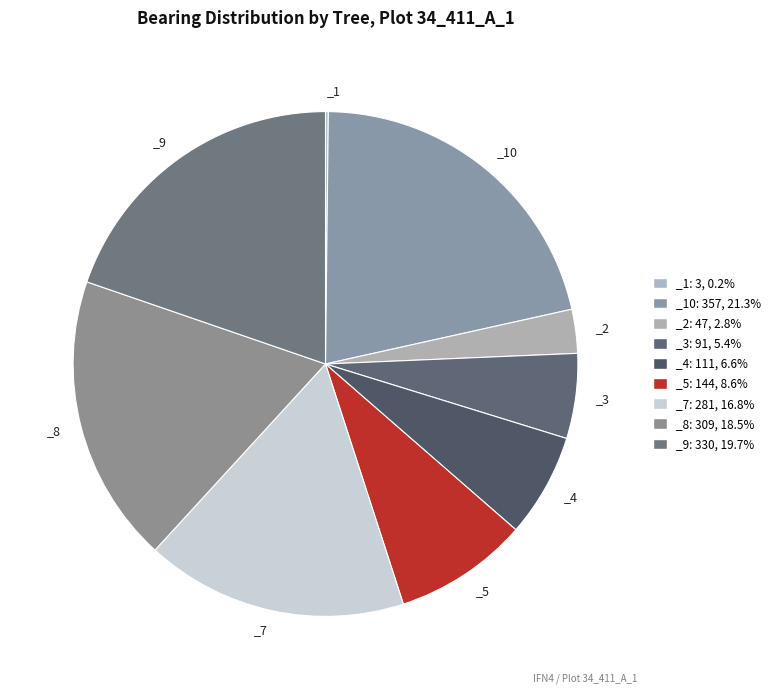

To the nearest percent, what is the average slice percentage?

11%